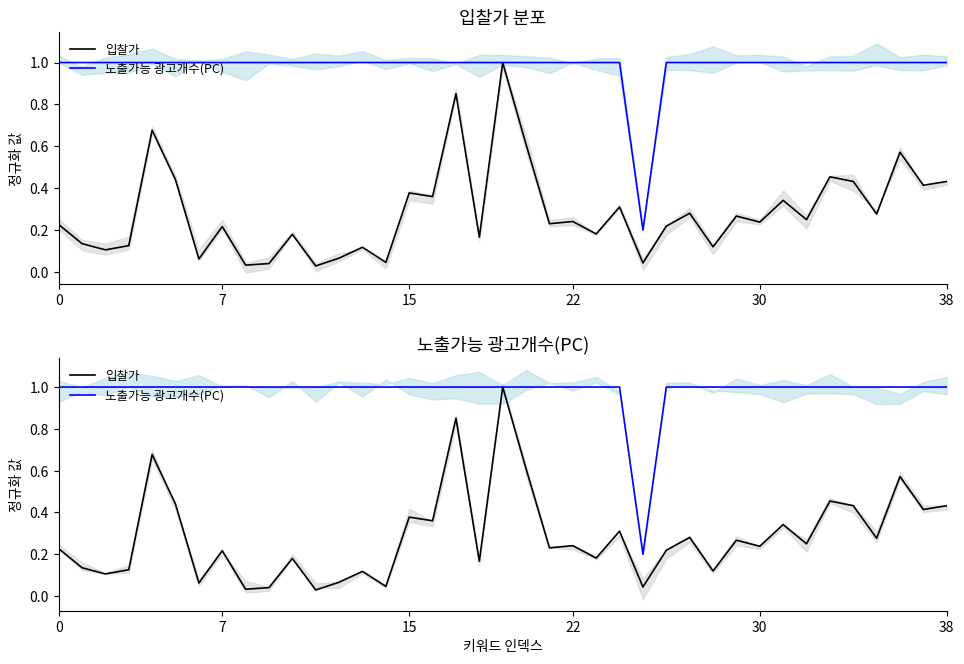

True or false: 입찰가 and 노출가능 광고개수(PC) cross at least once.

False